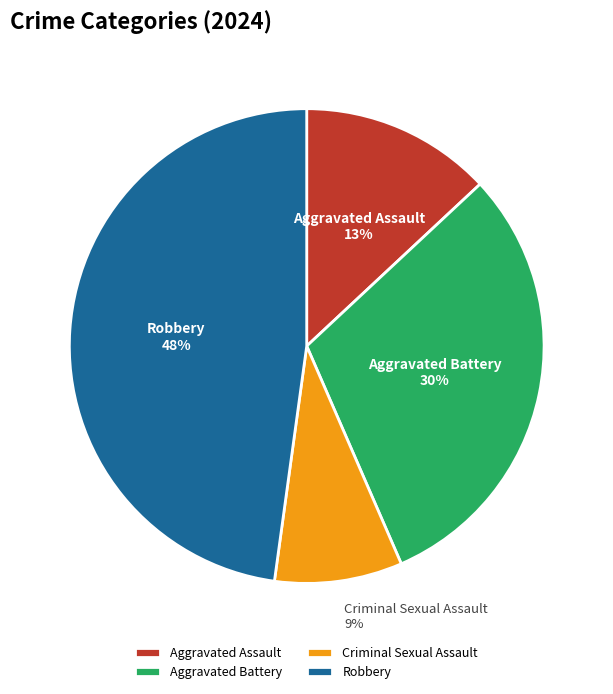

Count the number of slices in the pie.

4